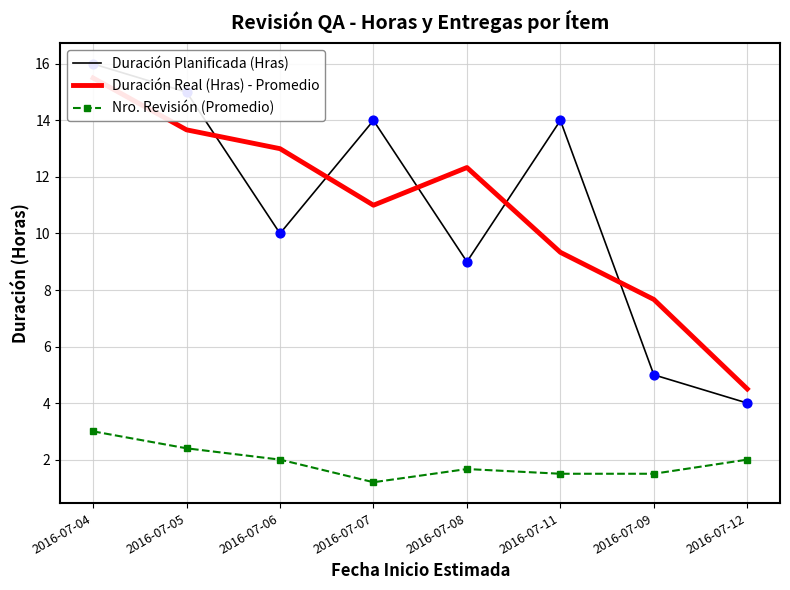

What is the total value across all series at 2016-07-12?

10.5